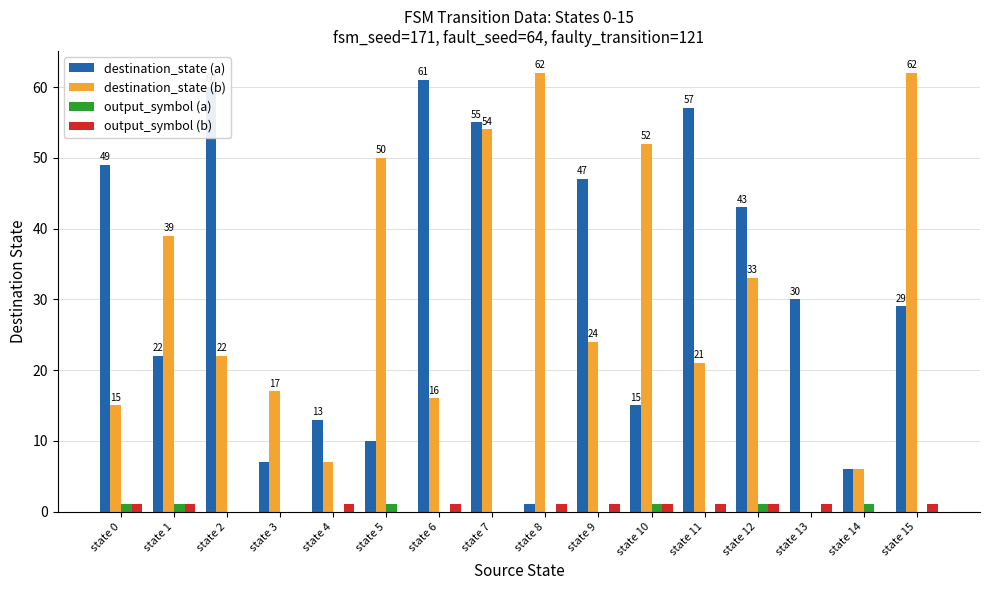

What is the sum of all output_symbol (b) values?

11